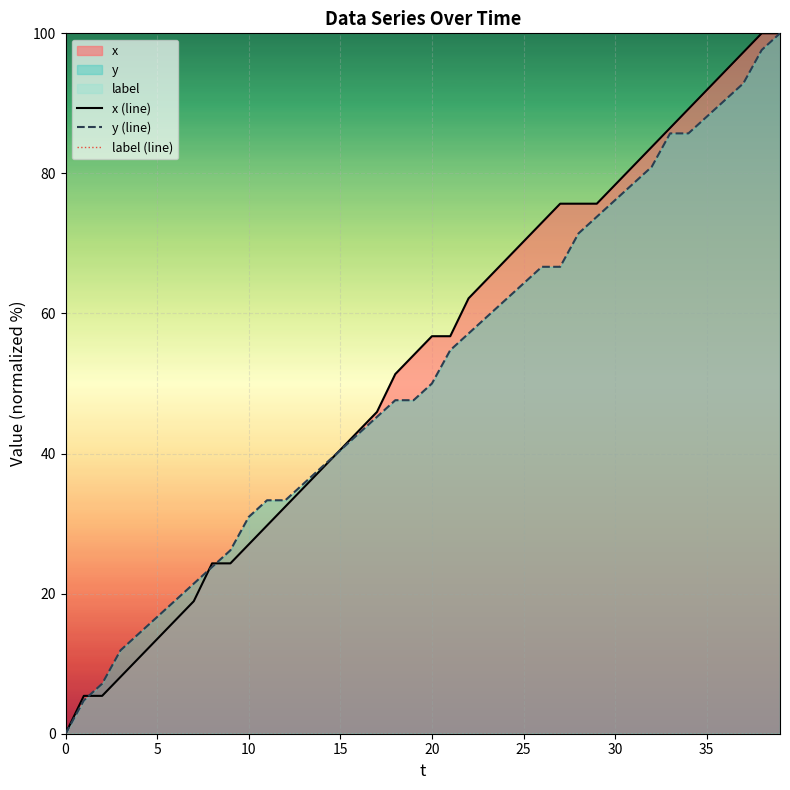

What is the difference between the maximum and second lowest values in the y (line) series?

95.2